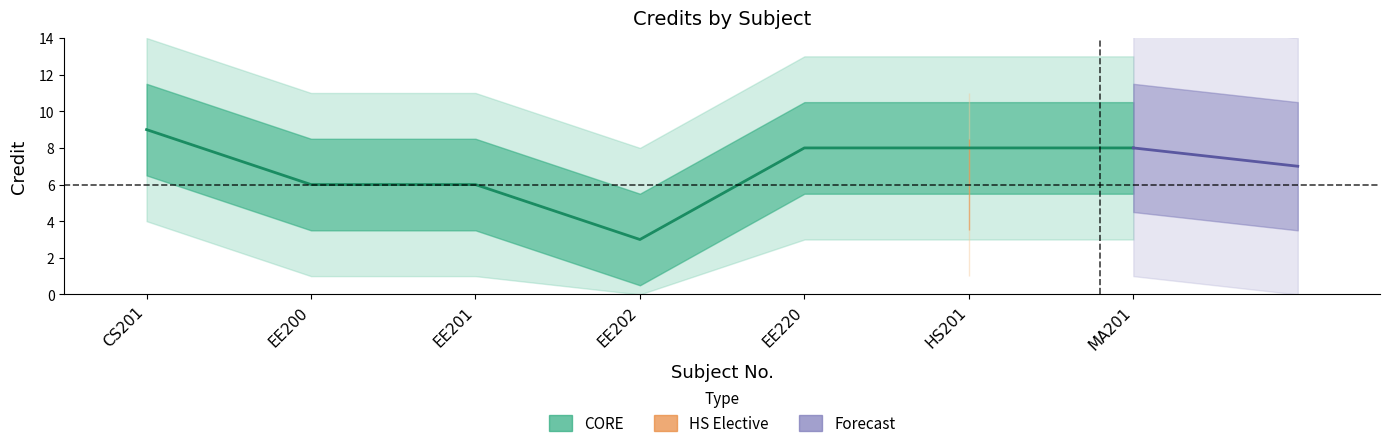

At which label is the value closest to 6?

EE200